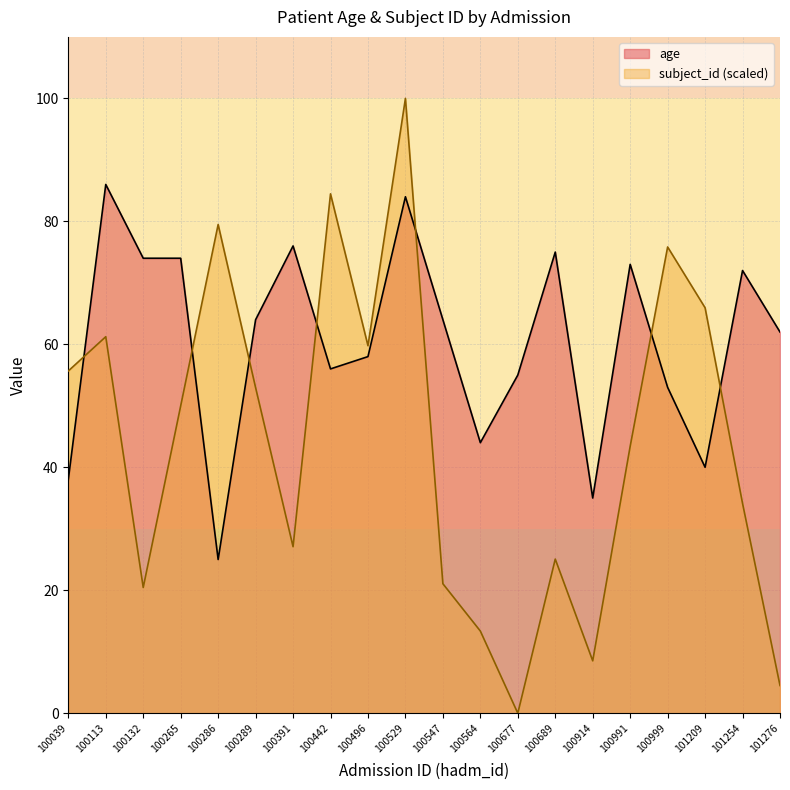

Where is subject_id_norm nearest to the value 50?

100265